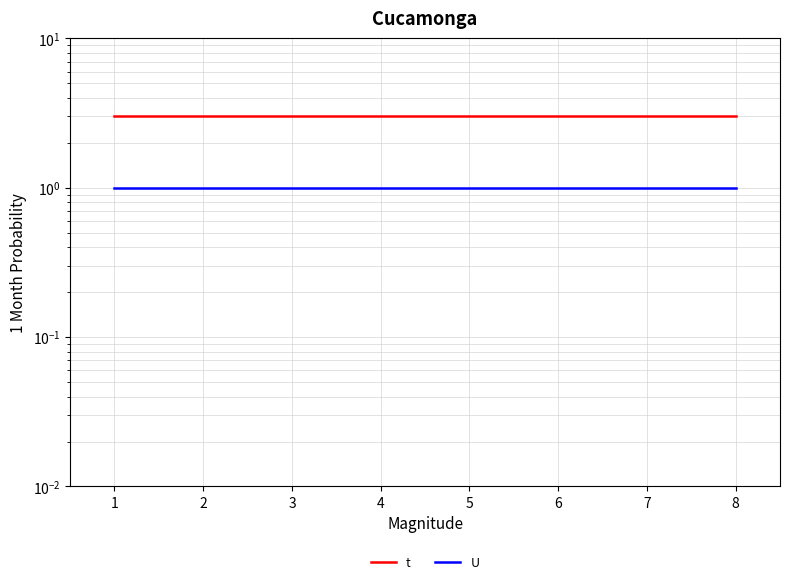

List the series in order of their overall mean, lowest first.

U, t